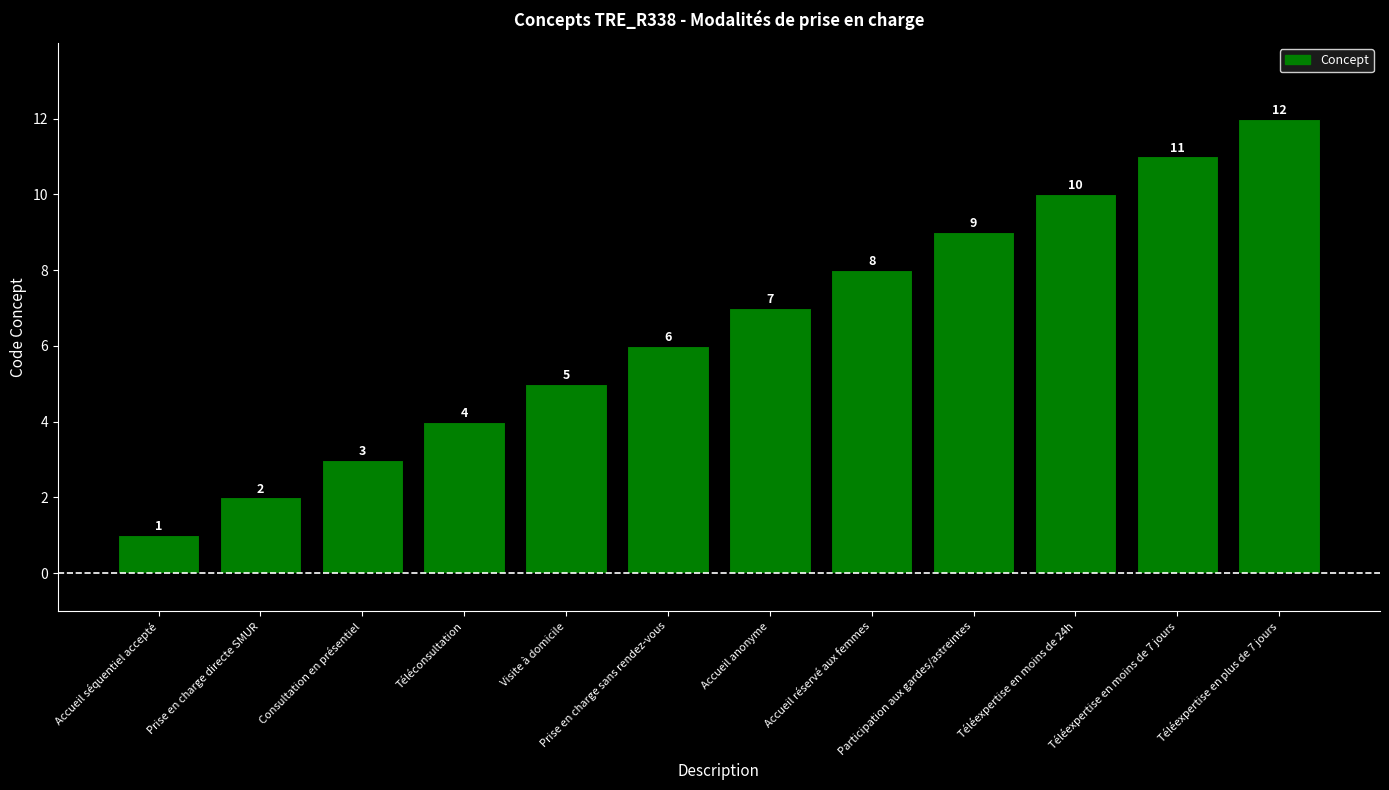

Rank the categories by value from highest to lowest.

Téléexpertise en plus de 7 jours, Téléexpertise en moins de 7 jours, Téléexpertise en moins de 24h, Participation aux gardes/astreintes, Accueil réservé aux femmes, Accueil anonyme, Prise en charge sans rendez-vous, Visite à domicile, Téléconsultation, Consultation en présentiel, Prise en charge directe SMUR, Accueil séquentiel accepté